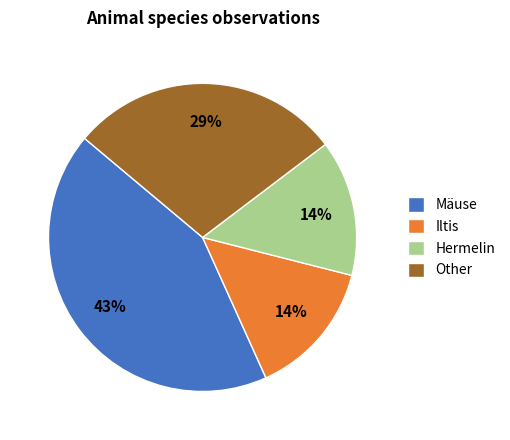

Between Other and Iltis, which is larger?

Other